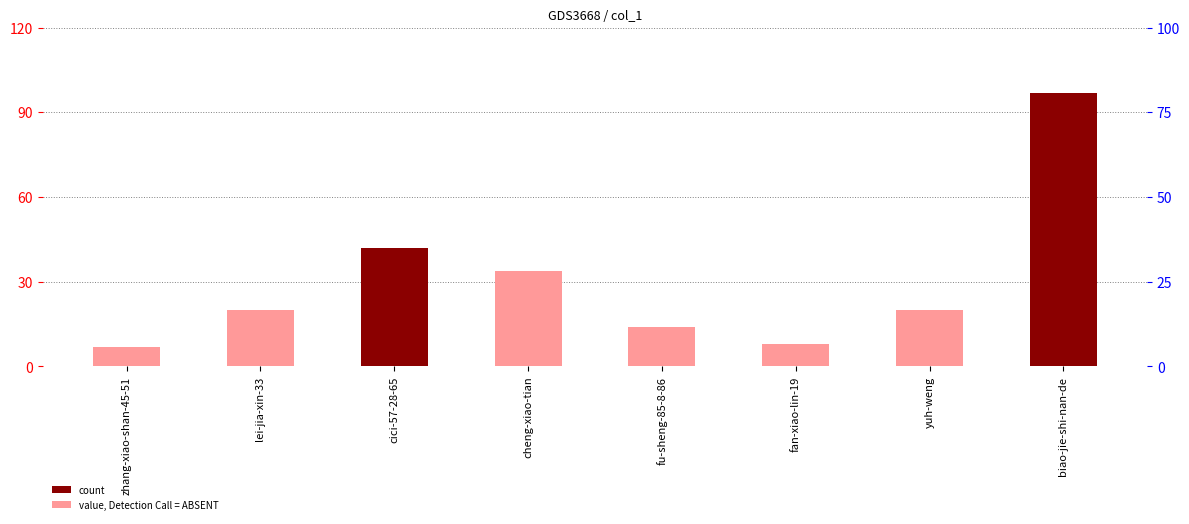

How many data points are less than 20?

3